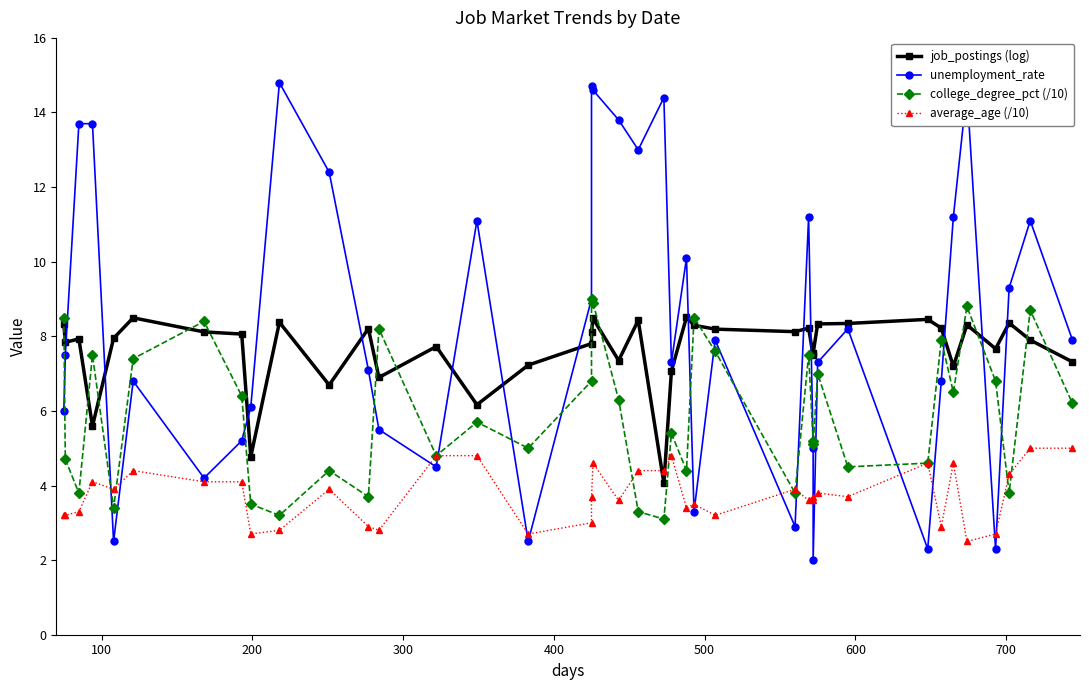

Which series has the largest range (max minus min)?

unemployment_rate